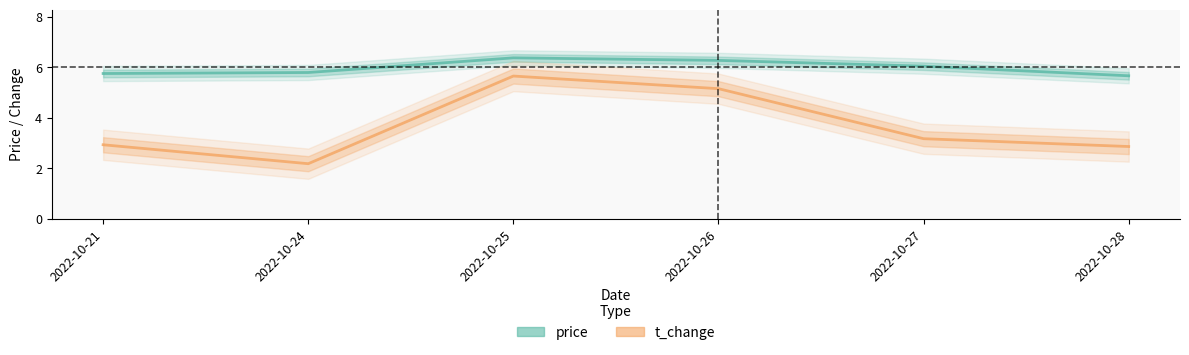

Where is the first local minimum for t_change?

2022-10-24